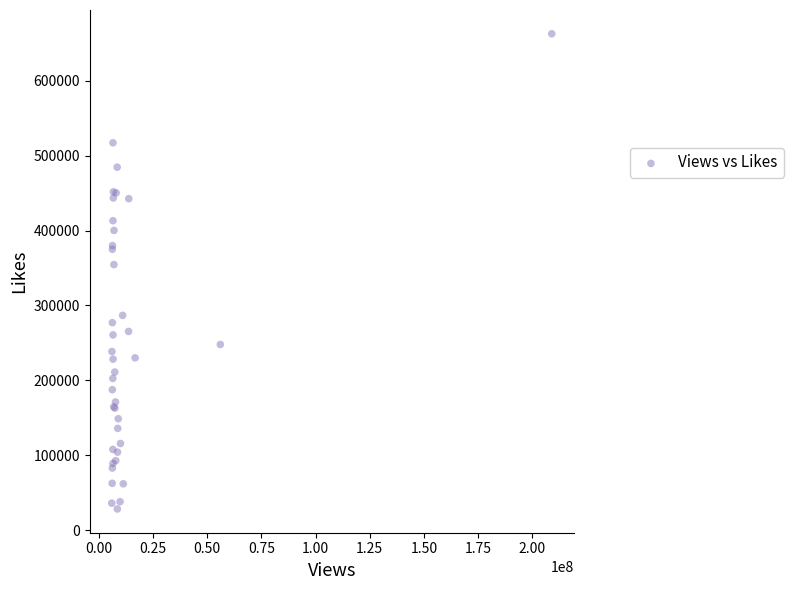

What Y value in the scatter plot is closest to 345578?

354631